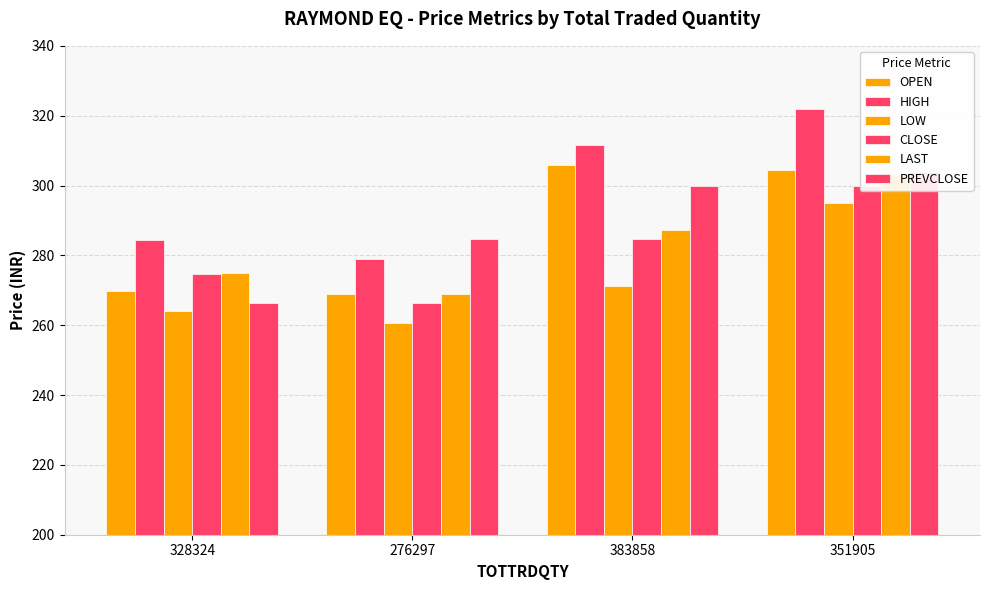

What is the sum of the OPEN values at 328324 and 276297?

538.9